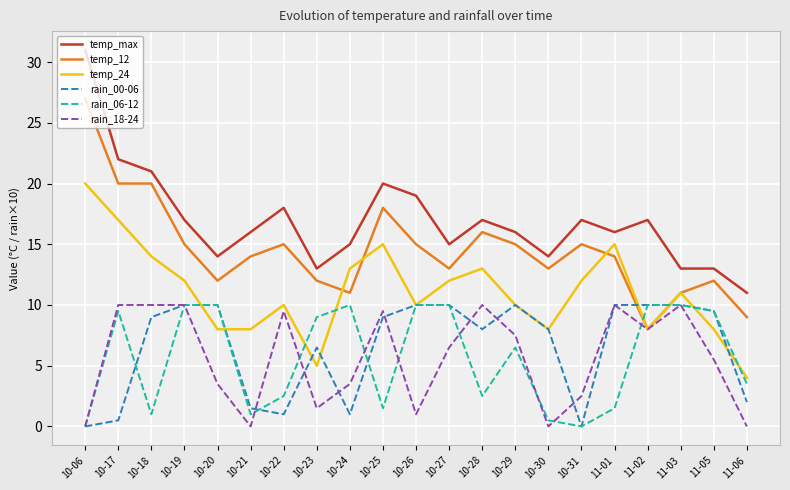

True or false: temp_12 and temp_max intersect in this chart.

False